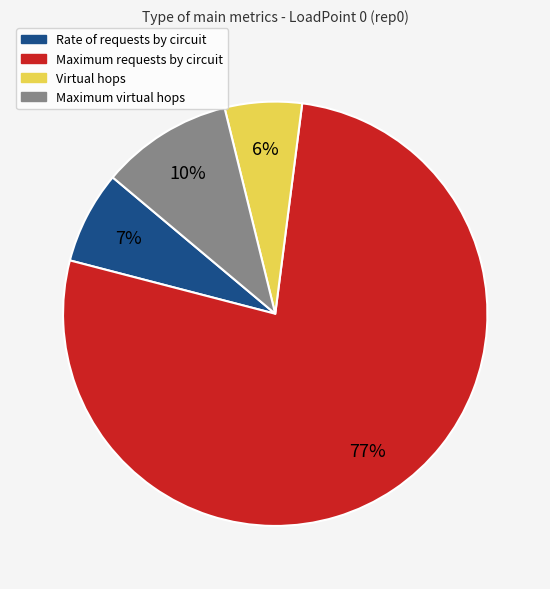

The Maximum virtual hops slice represents 10% of the pie. True or false?

True